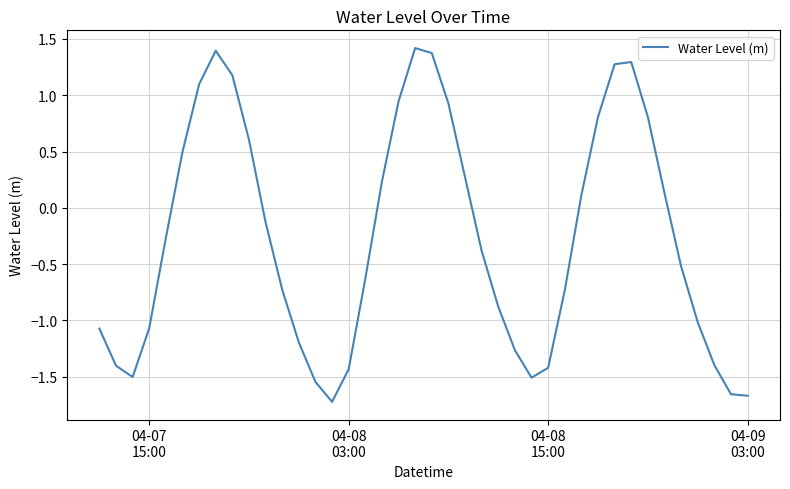

What is the difference between the maximum and minimum values?

3.1